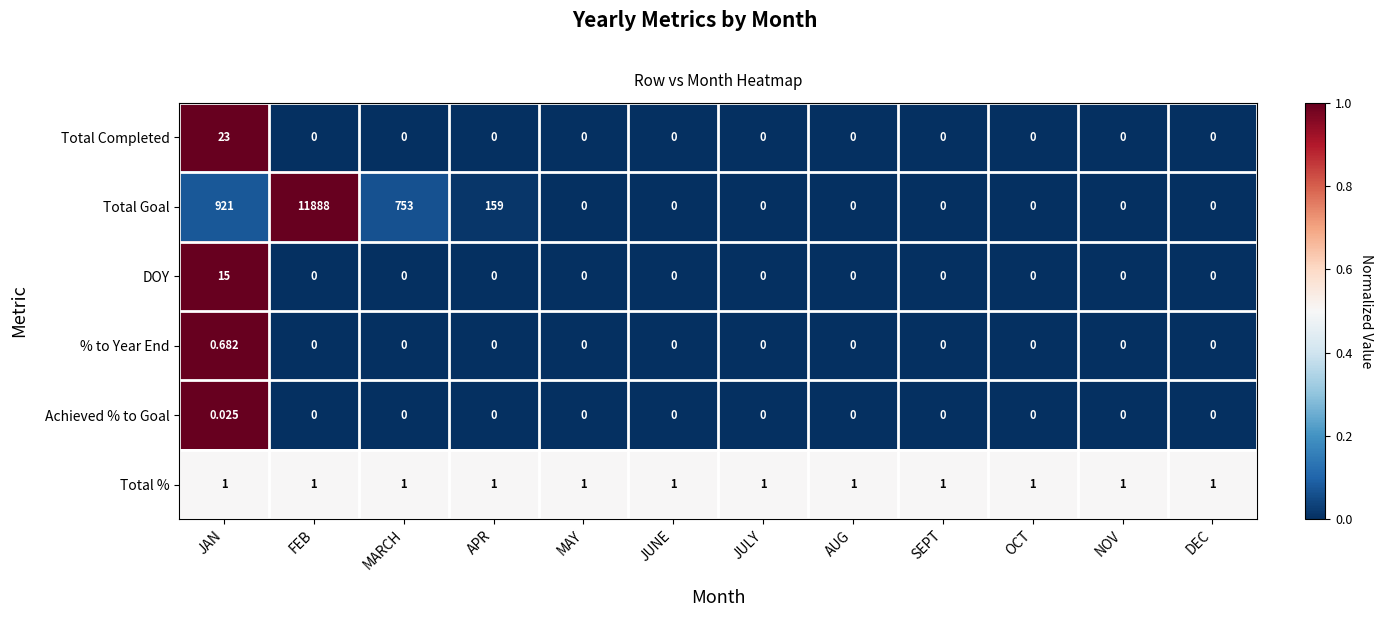

Rank the series by their maximum value, from lowest to highest.

Achieved % to Goal, % to Year End, Total %, DOY, Total Completed, Total Goal